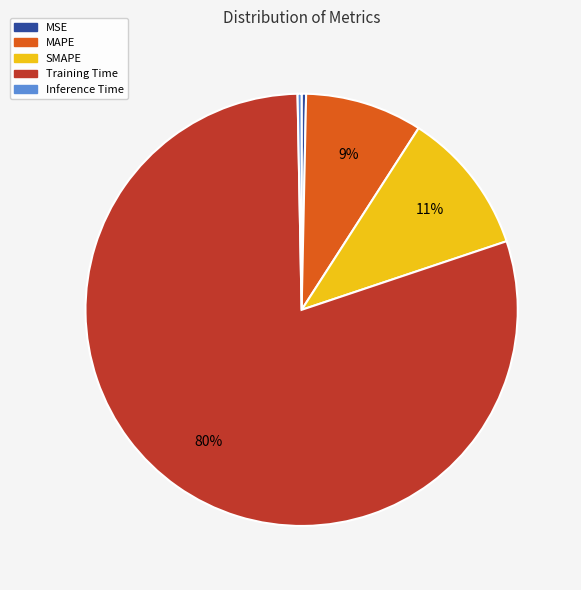

How many segments does this pie chart have?

5